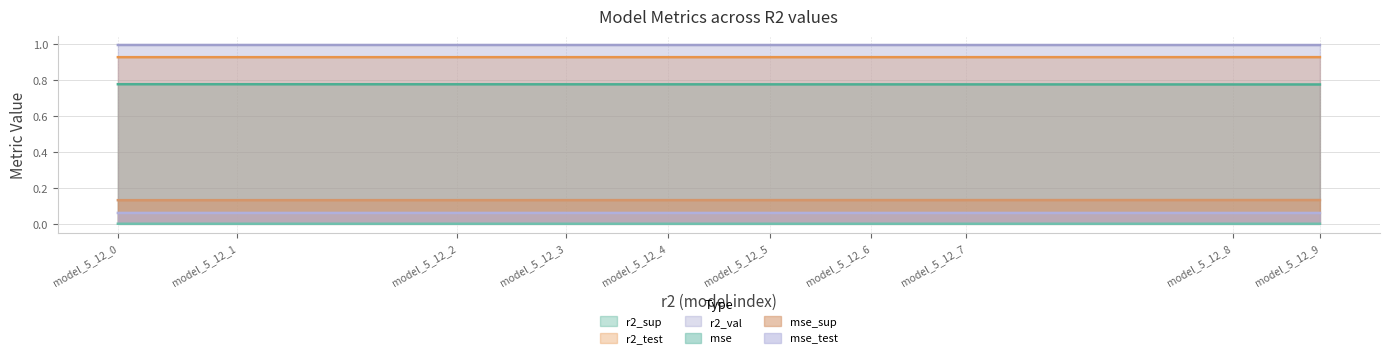

Between model_5_12_3 and model_5_12_4, which series saw the biggest shift?

r2_sup